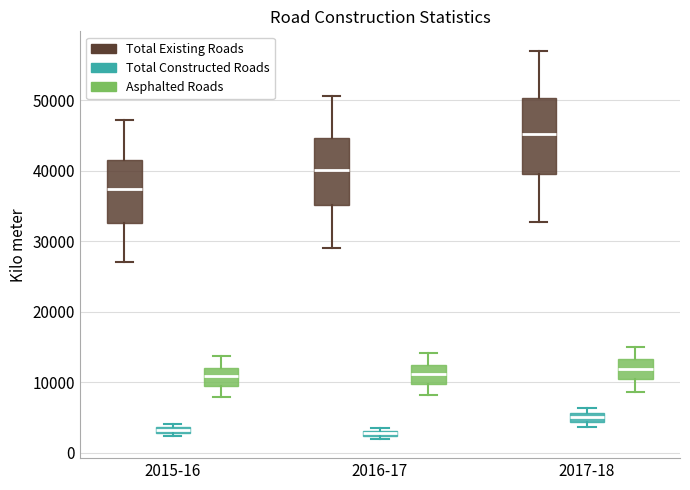

Which box has the highest median line?

2017-18 (Total Existing Roads)